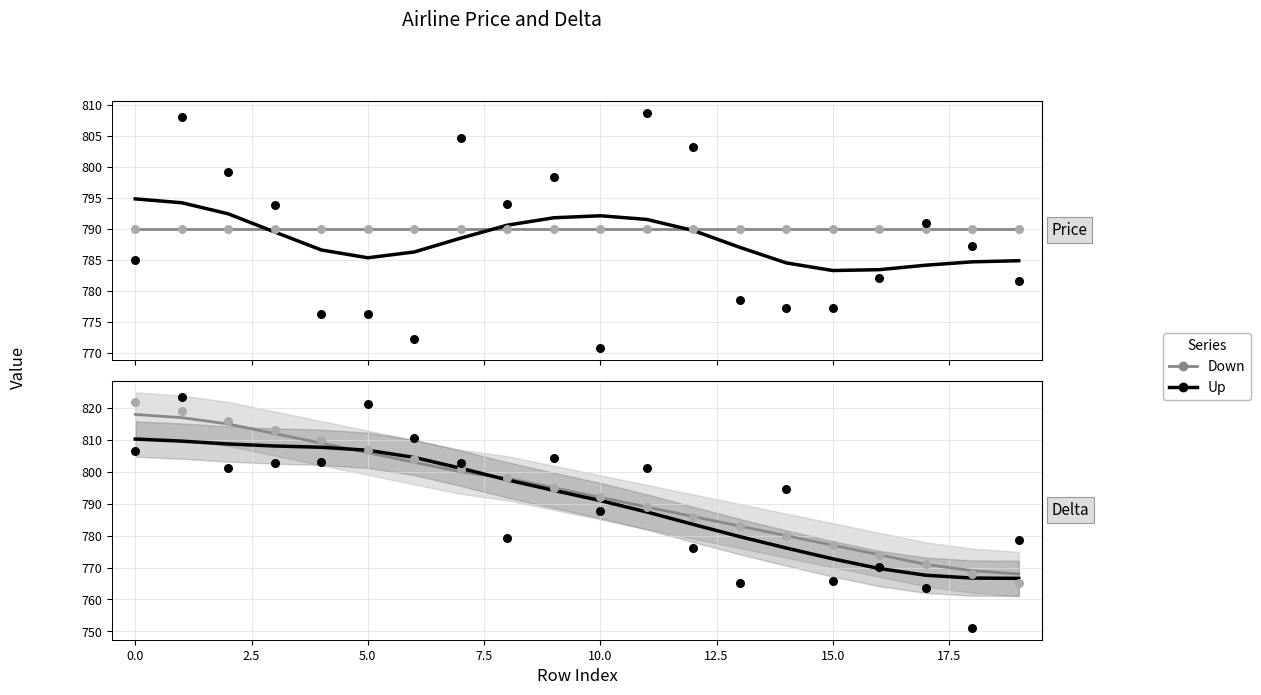

Which series has the widest spread of Y values?

Down